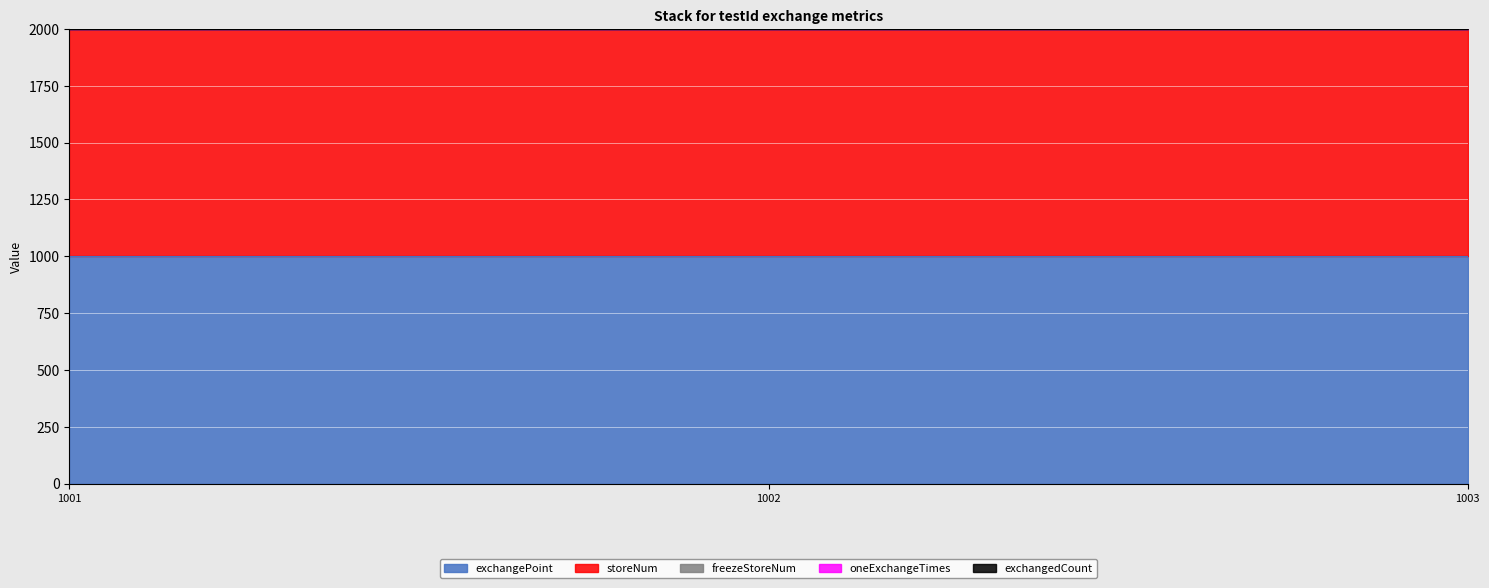

Between 1002 and 1003, which series saw the biggest shift?

exchangePoint